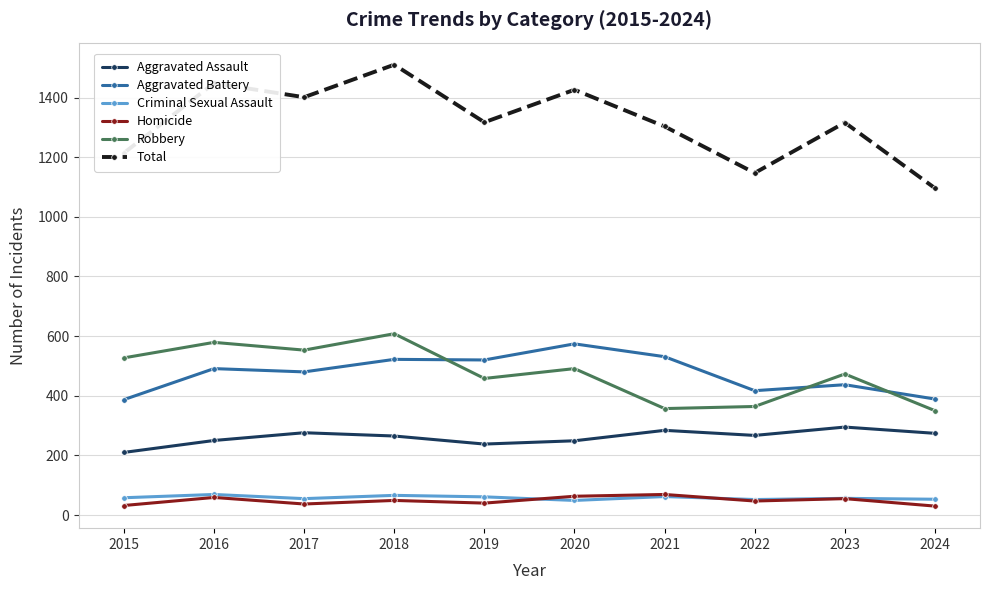

Is the value of Aggravated Assault at 2017 greater than the value of Homicide at 2015?

Yes